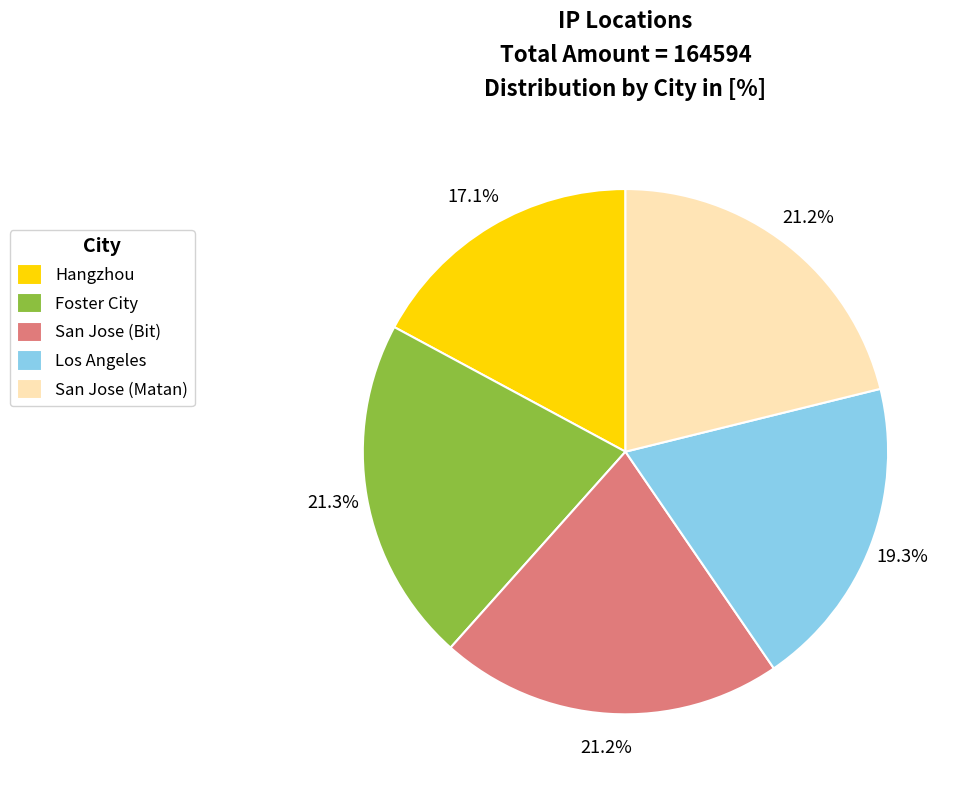

Does Los Angeles account for over 50% of the chart?

No